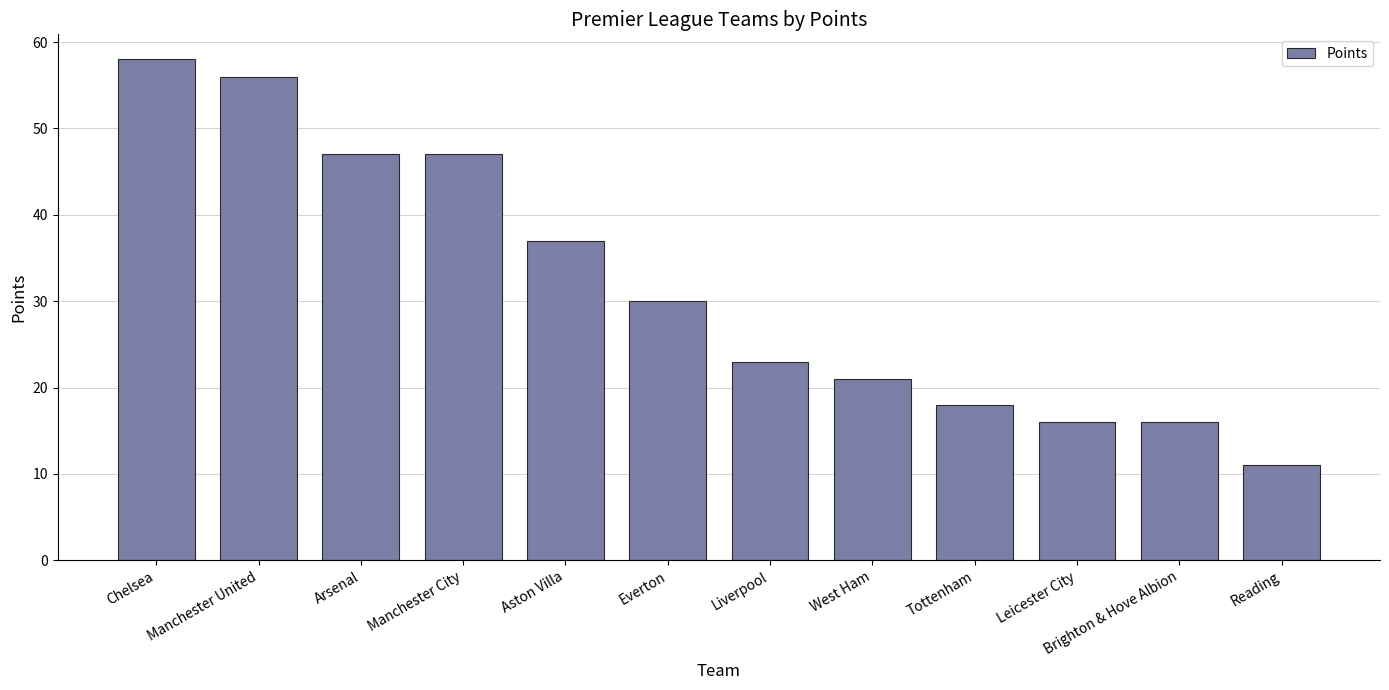

What is the greatest value displayed?

58